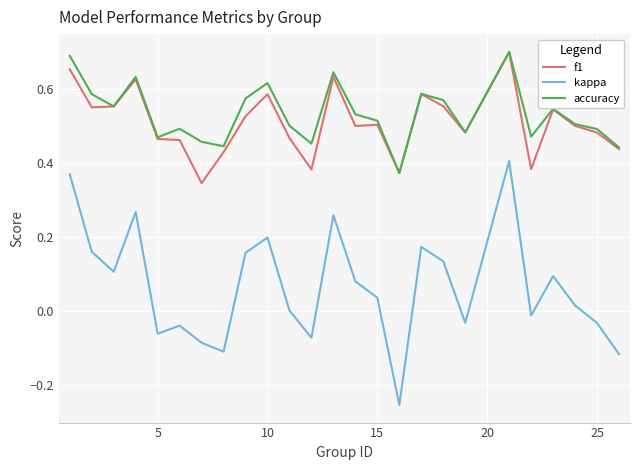

True or false: accuracy and kappa intersect in this chart.

False